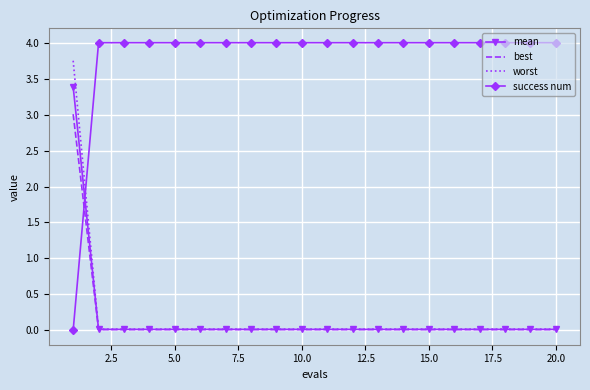

Rank the series by their maximum value, from highest to lowest.

success num, worst, mean, best